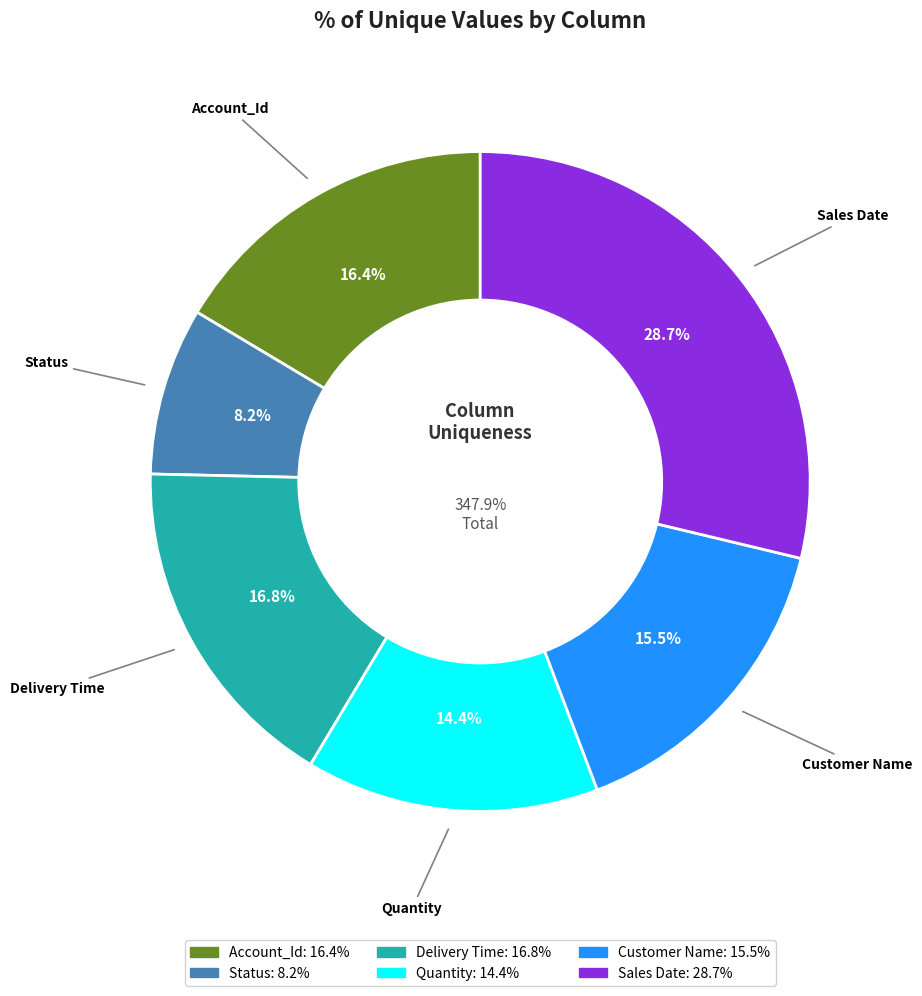

What is the smallest slice in the pie chart?

Status